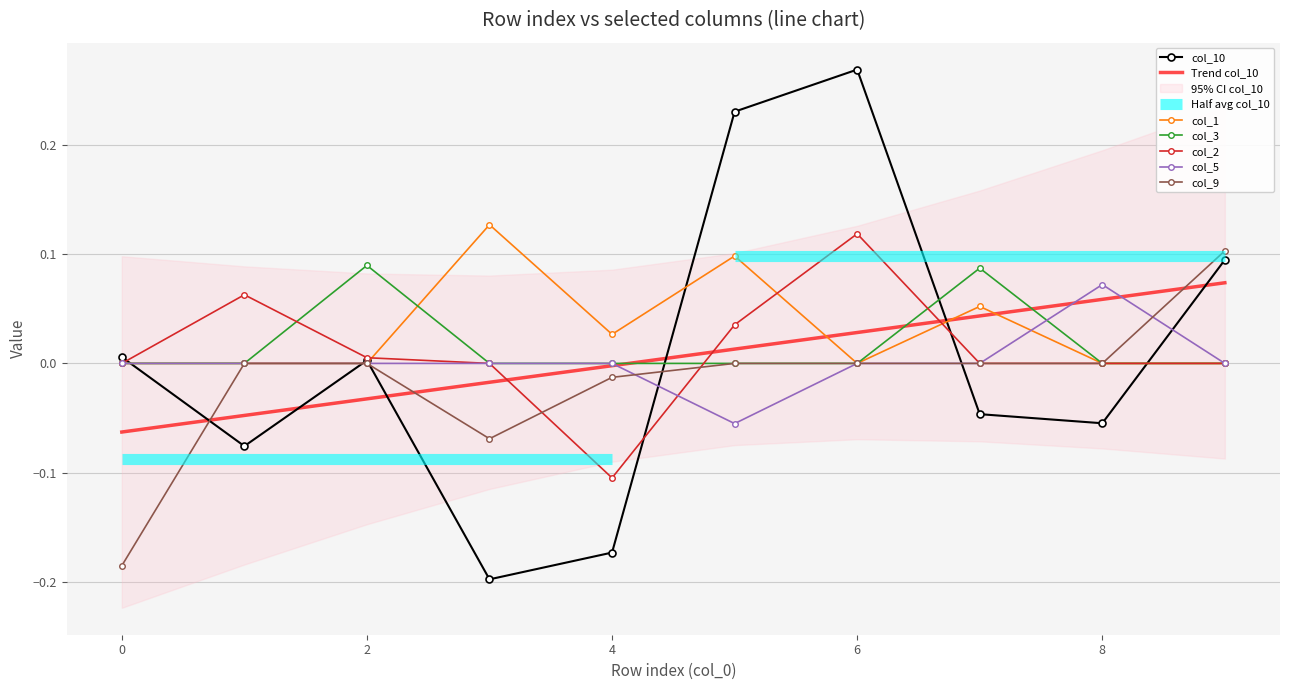

At how many categories does at least one series exceed 0?

10